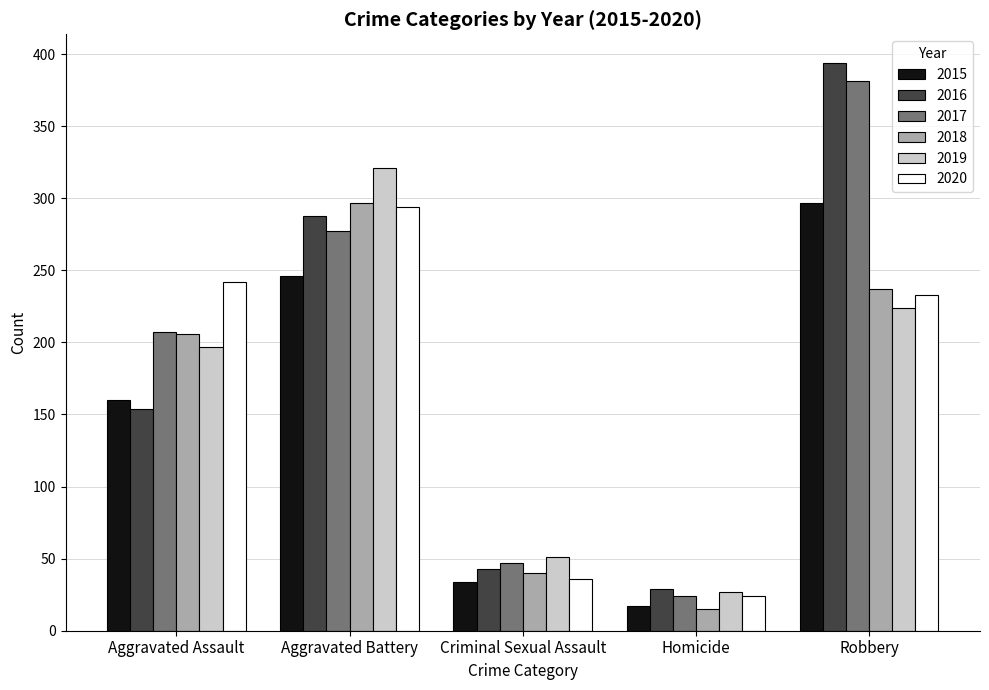

Reading left to right, transcribe all the data shown in this chart.

2015: Aggravated Assault=160	Aggravated Battery=246	Criminal Sexual Assault=34	Homicide=17	Robbery=297
2016: Aggravated Assault=154	Aggravated Battery=288	Criminal Sexual Assault=43	Homicide=29	Robbery=394
2017: Aggravated Assault=207	Aggravated Battery=277	Criminal Sexual Assault=47	Homicide=24	Robbery=381
2018: Aggravated Assault=206	Aggravated Battery=297	Criminal Sexual Assault=40	Homicide=15	Robbery=237
2019: Aggravated Assault=197	Aggravated Battery=321	Criminal Sexual Assault=51	Homicide=27	Robbery=224
2020: Aggravated Assault=242	Aggravated Battery=294	Criminal Sexual Assault=36	Homicide=24	Robbery=233